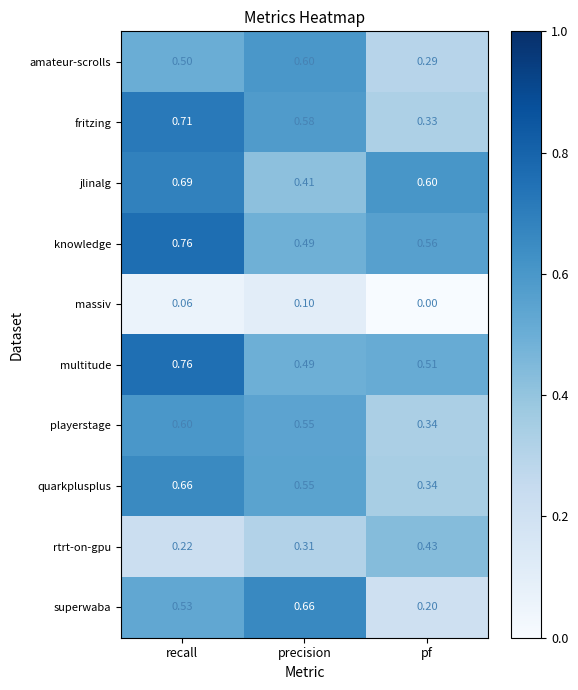

Which series has the widest spread of values?

superwaba